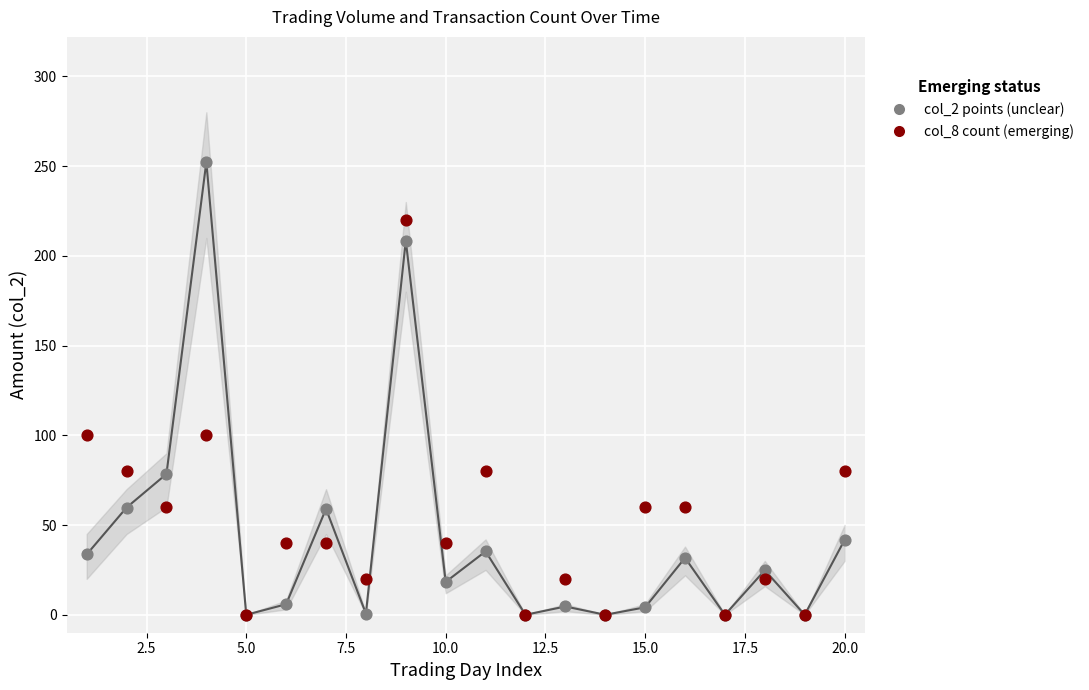

Which series reaches the maximum Y coordinate?

col_2 (amount, thousands)